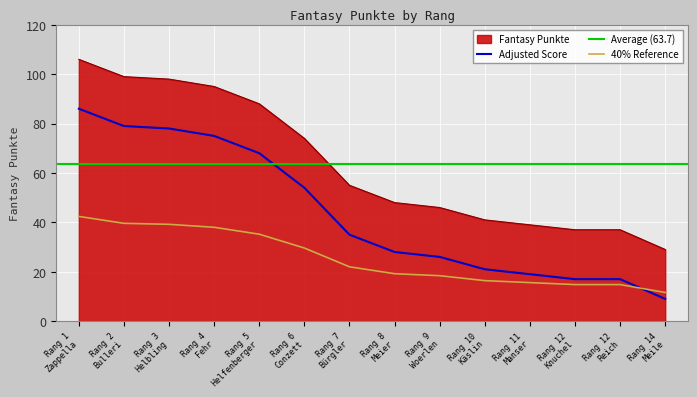

How many categories are shown in the chart?

14